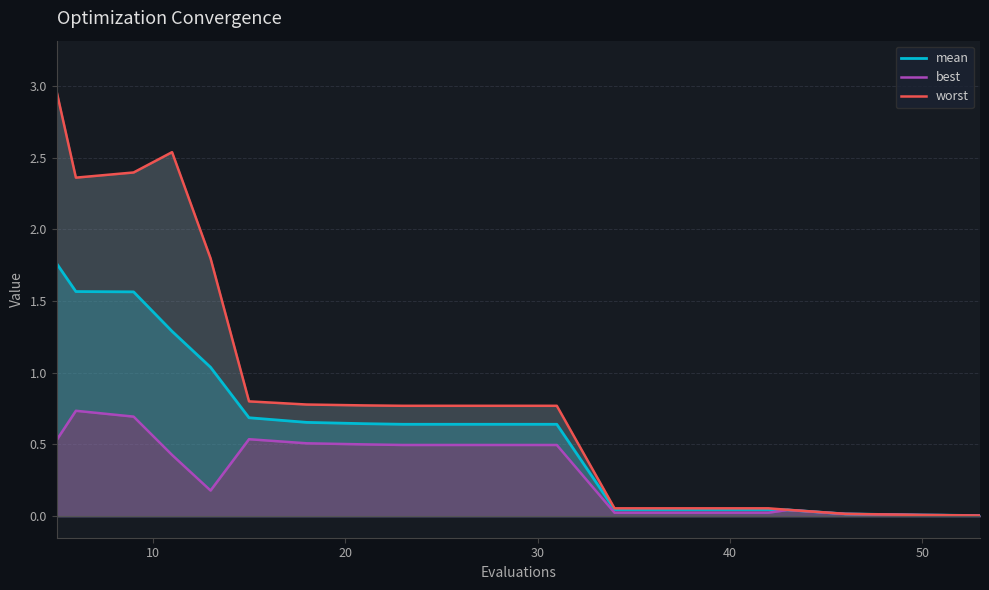

Which series has the largest total across all categories?

worst